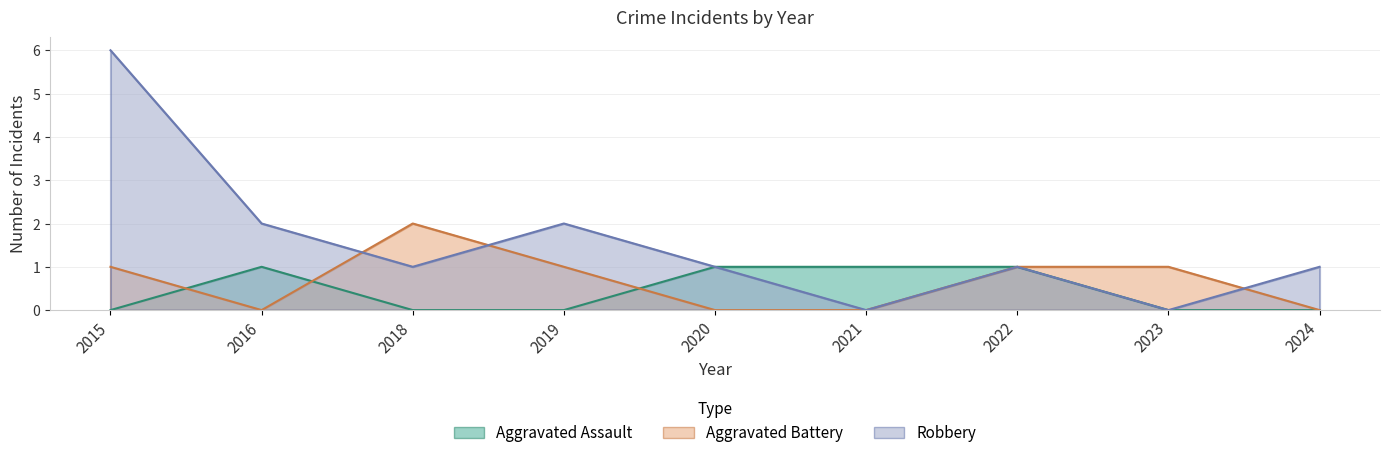

Reading left to right, list all the values displayed in this chart.

Aggravated Assault: 2015=0	2016=1	2018=0	2019=0	2020=1	2021=1	2022=1	2023=0	2024=0
Aggravated Battery: 2015=1	2016=0	2018=2	2019=1	2020=0	2021=0	2022=1	2023=1	2024=0
Robbery: 2015=6	2016=2	2018=1	2019=2	2020=1	2021=0	2022=1	2023=0	2024=1